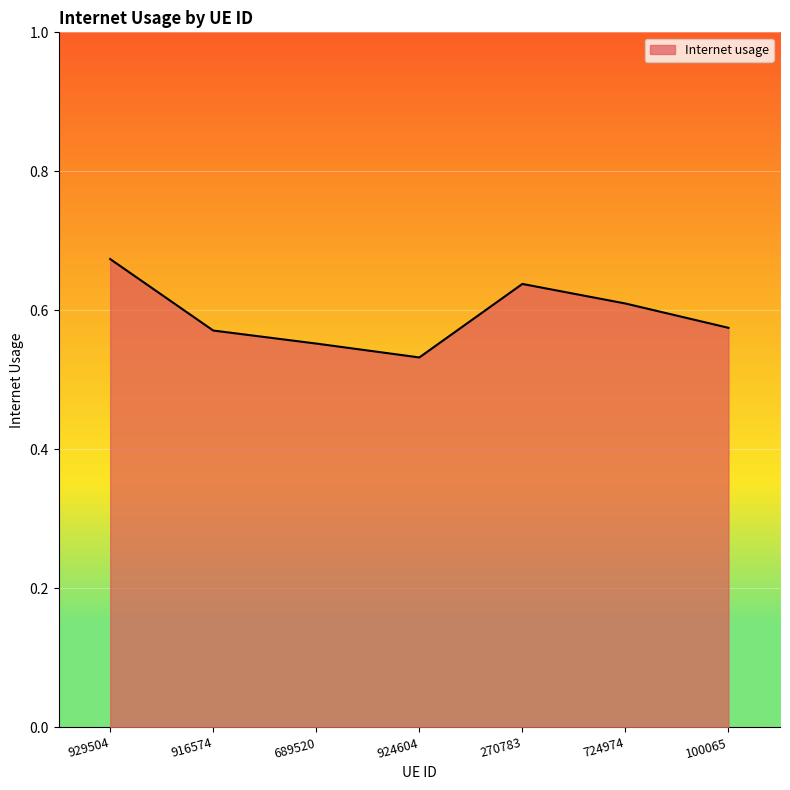

How many values are between 0 and 1?

7